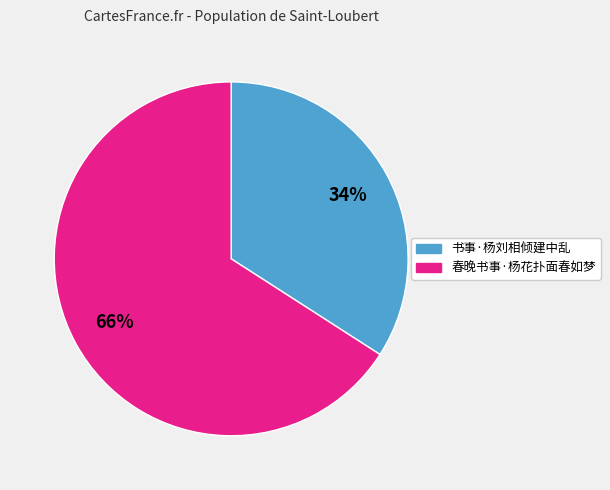

Count the number of slices in the pie.

2